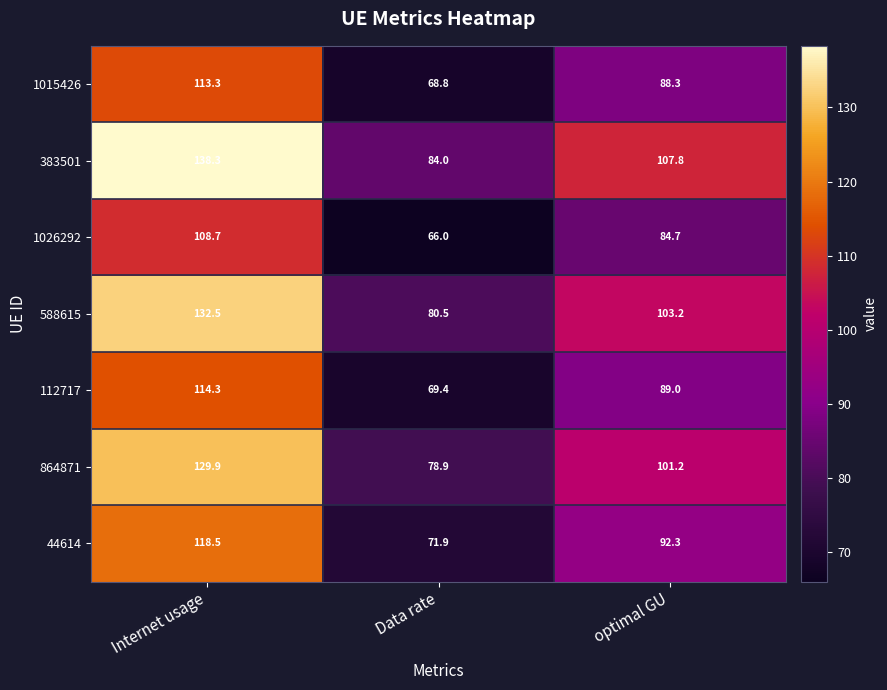

At optimal GU, list the series in order from smallest to largest.

1026292, 1015426, 112717, 44614, 864871, 588615, 383501